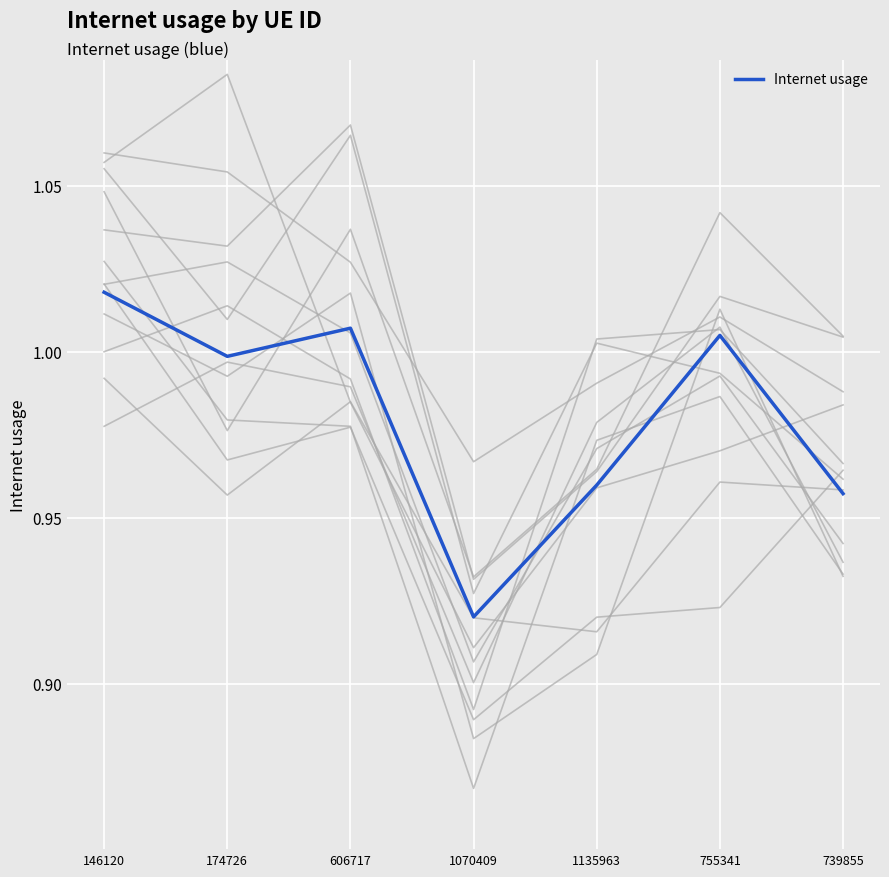

What is the sum of all values?

6.9